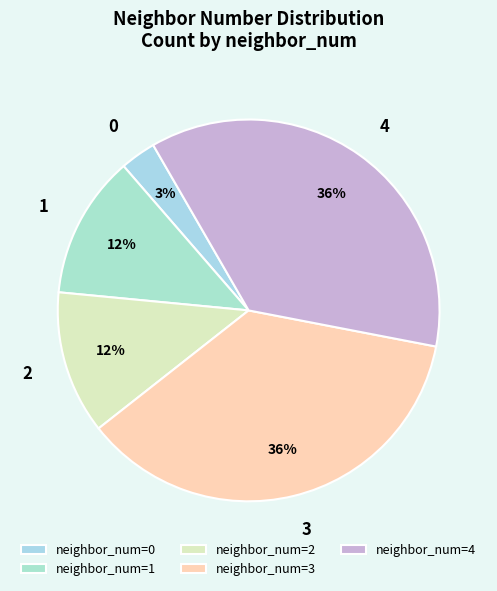

What is the ratio of the value at 3 to the value at 0?

12.0